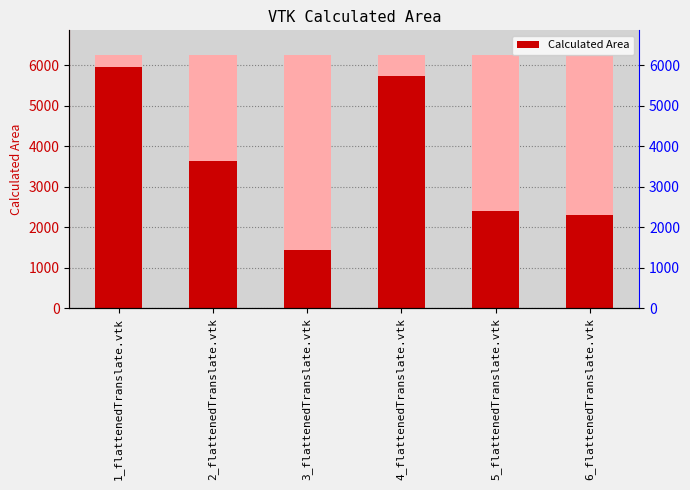

True or false: the data shows 3608.2 at 6_flattenedTranslate.vtk.

False